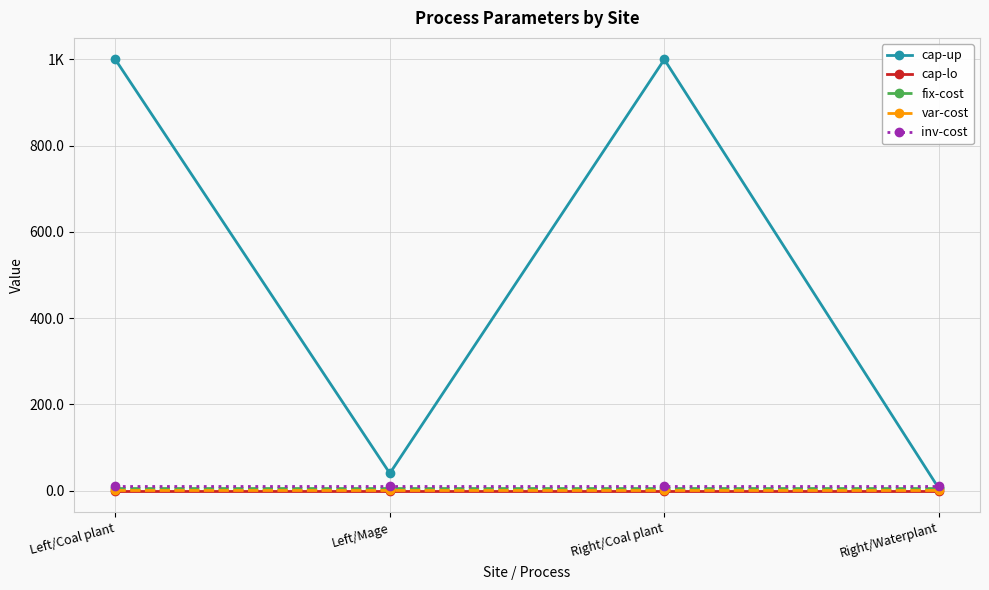

What are all the series names shown in the legend?

cap-up, cap-lo, fix-cost, var-cost, inv-cost